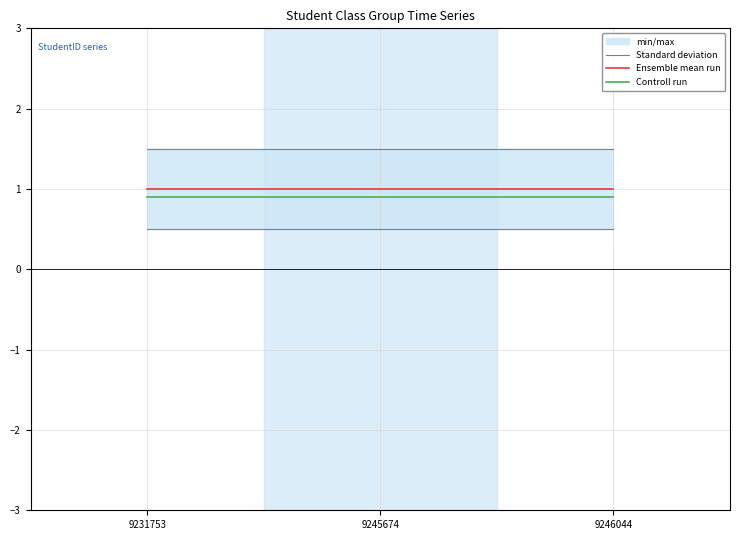

True or false: Ensemble mean run has a value of 1.0 at 9246044.

True